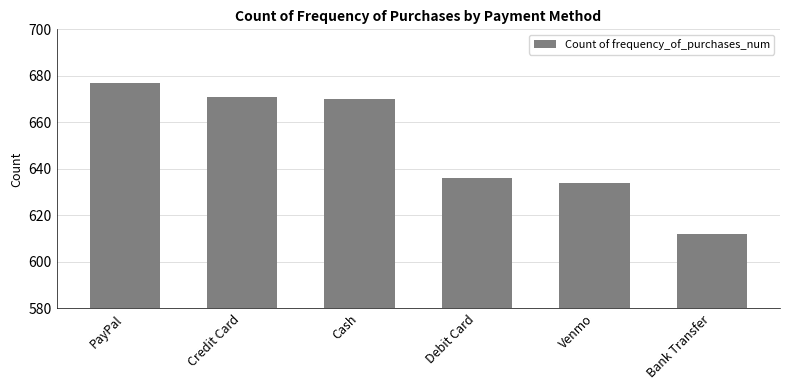

What is the difference between the maximum and minimum values?

65